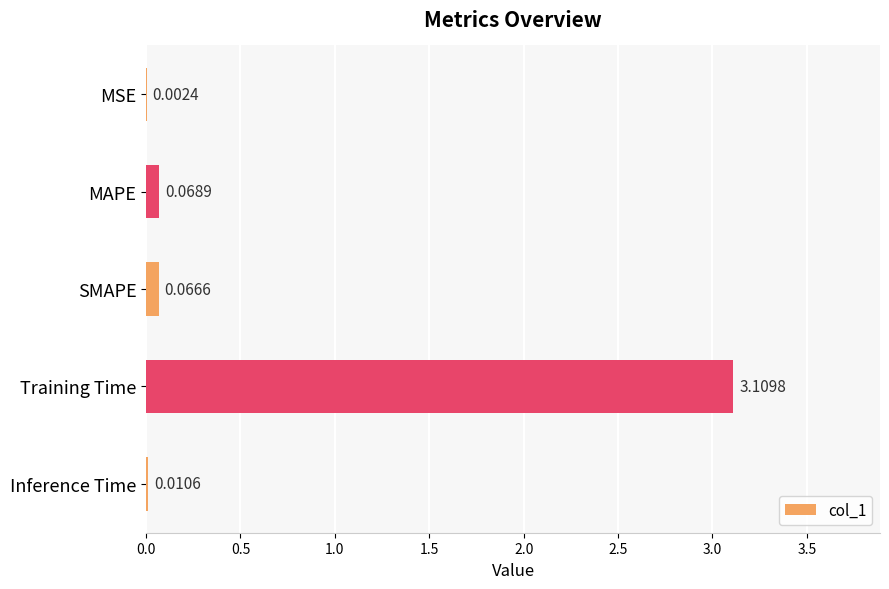

What is the change in value from MSE to MAPE?

+0.1